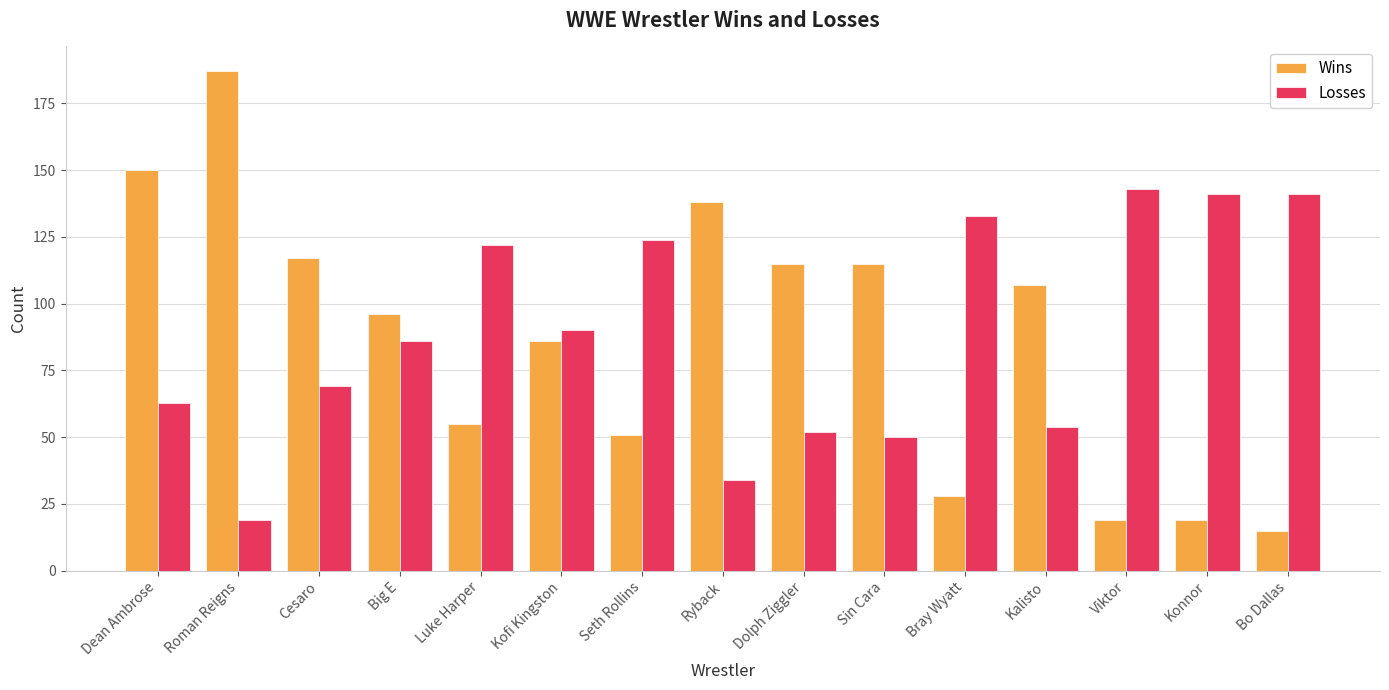

Is the value of Losses at Ryback greater than the value of Wins at Luke Harper?

No